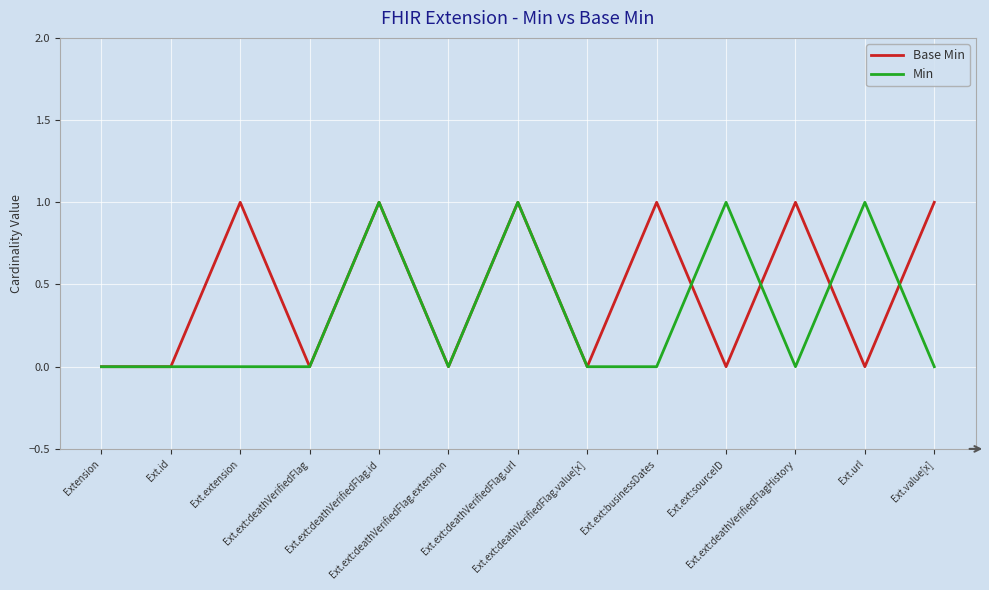

What is the difference between the maximum and minimum values in the Min series?

1